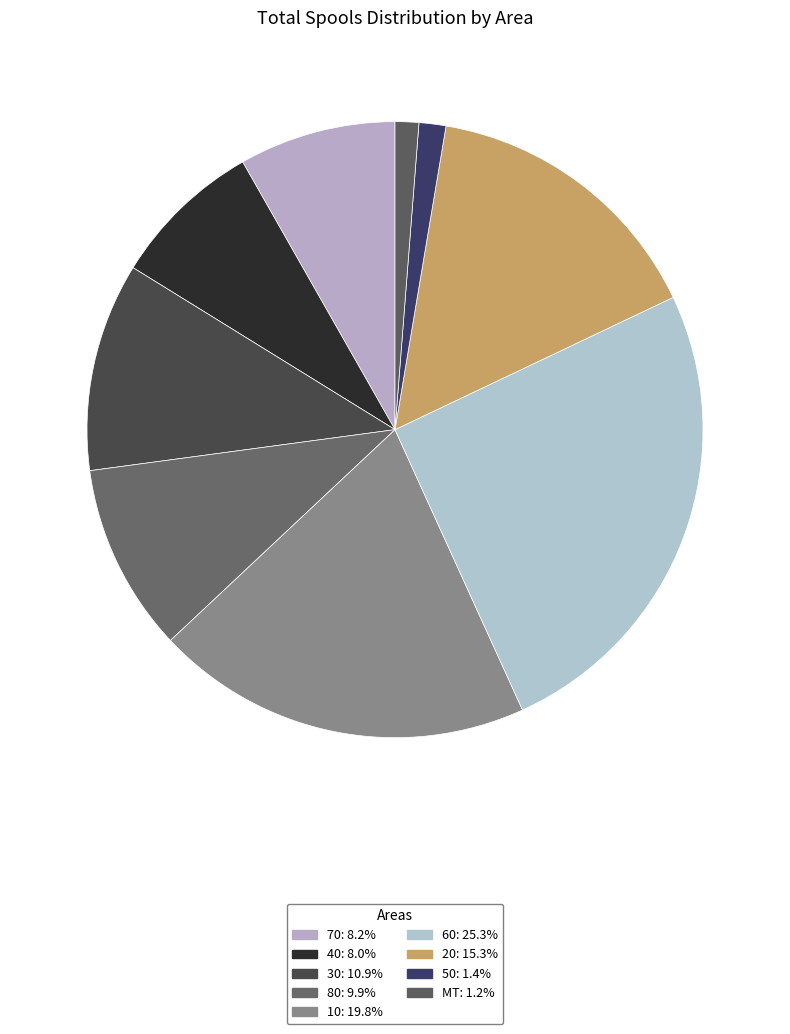

Count the number of slices in the pie.

9